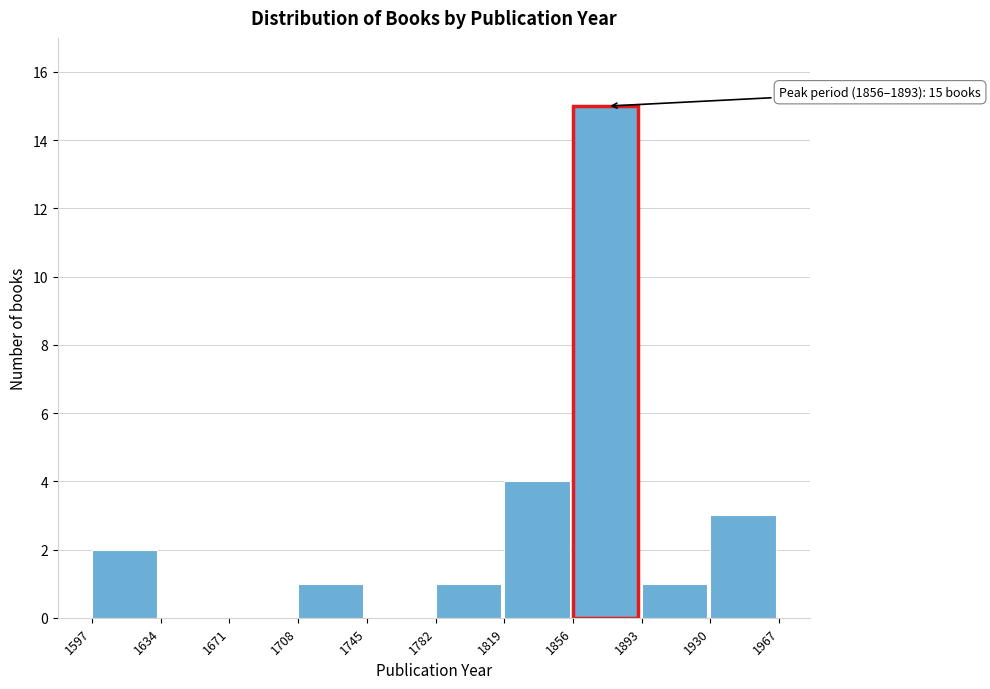

Over which range of the x-axis is the bar tallest?

1856 to 1893